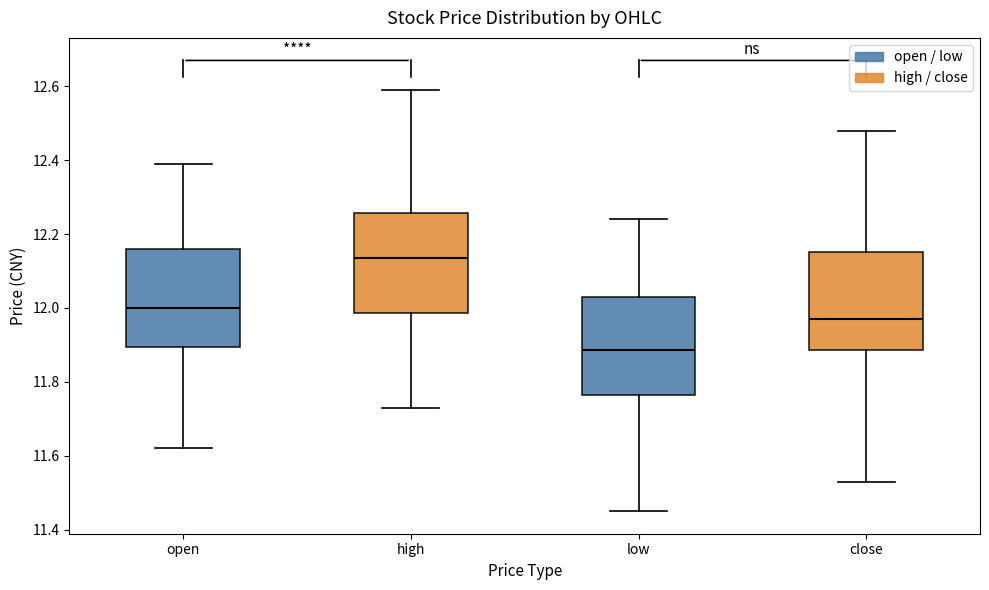

Reading left to right, read every box against the y-axis: the position of its median line, the range the box covers, and the ends of its whiskers. The values are not printed on the chart, so give them approximately, as read against the axis.

open: median 12.00, box 11.90 to 12.16, whiskers 11.62 to 12.40
high: median 12.14, box 11.98 to 12.26, whiskers 11.74 to 12.60
low: median 11.88, box 11.76 to 12.04, whiskers 11.46 to 12.24
close: median 11.98, box 11.88 to 12.16, whiskers 11.54 to 12.48